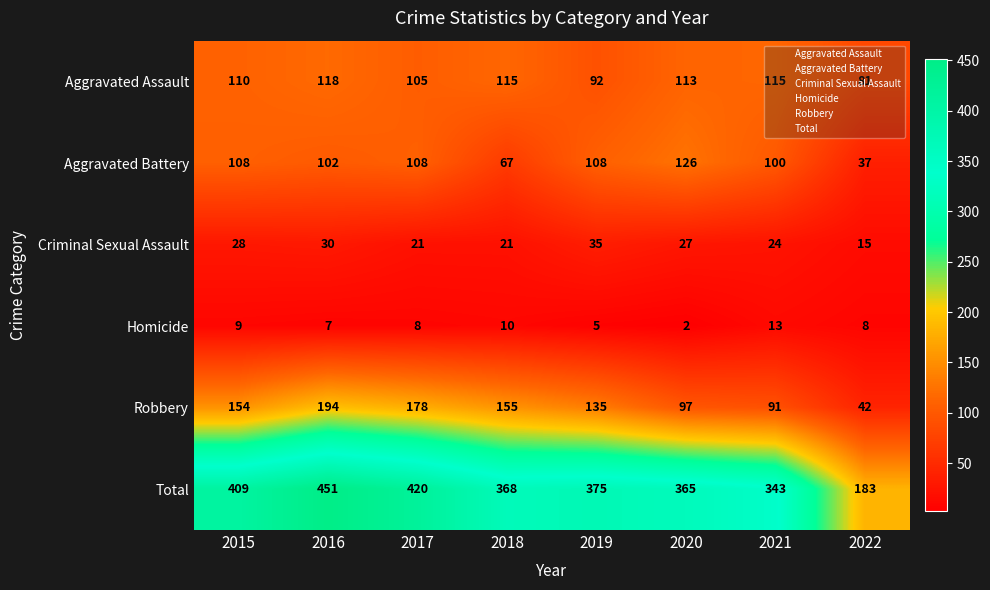

What is the difference between the Homicide values at 2019 and 2020?

3